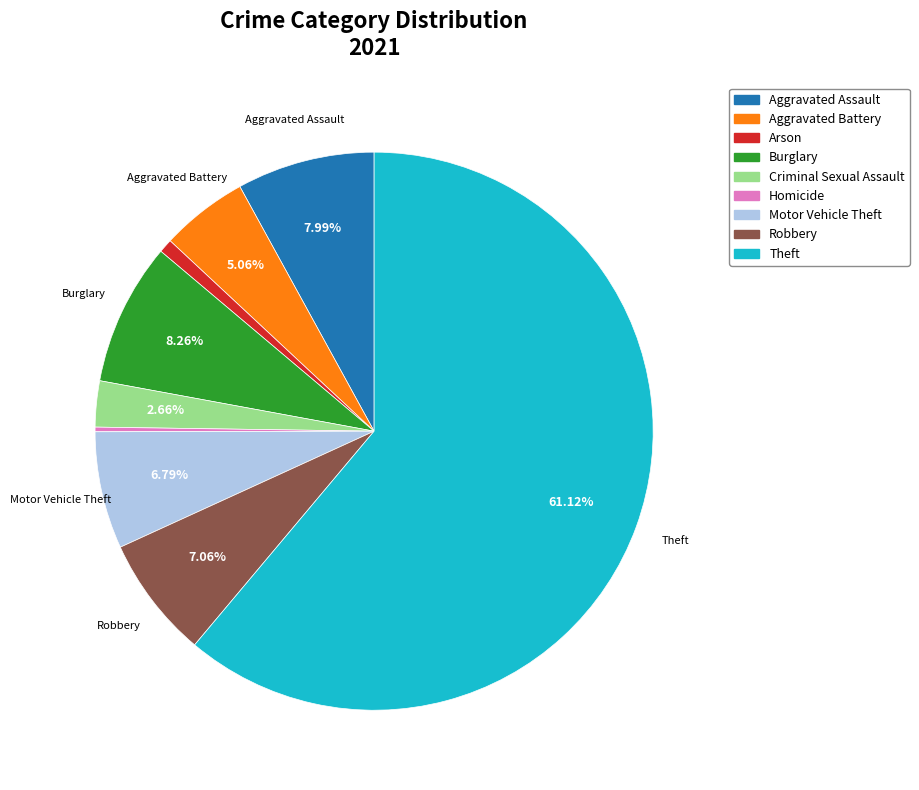

To the nearest percent, what is the difference between the Aggravated Assault and Aggravated Battery slice percentages?

3%